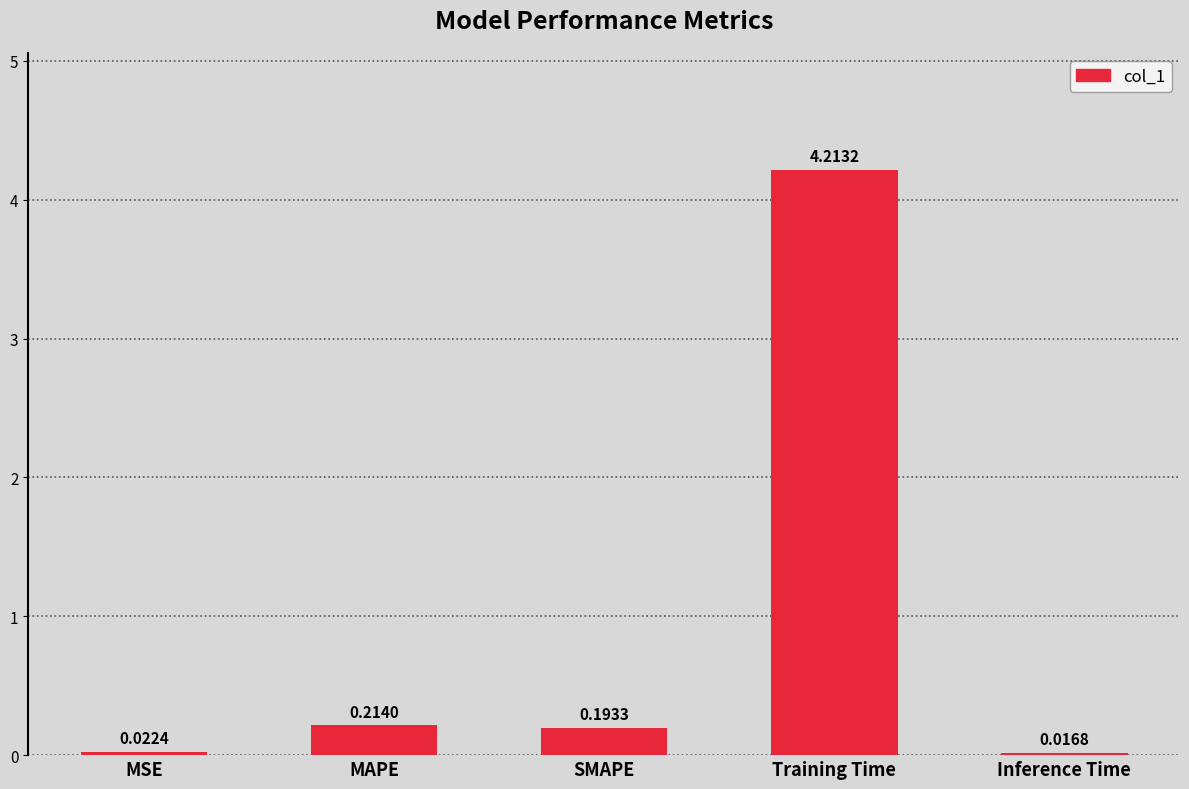

What is the label of the 4th bar from the right?

MAPE